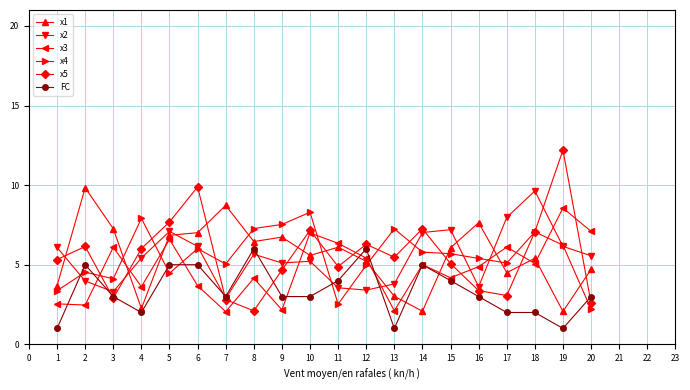

List the series in order of their peak value, highest first.

x5, x1, x2, x3, x4, FC